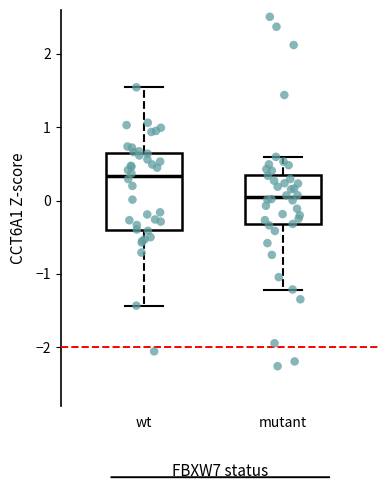

Which box's median line is the highest?

wt